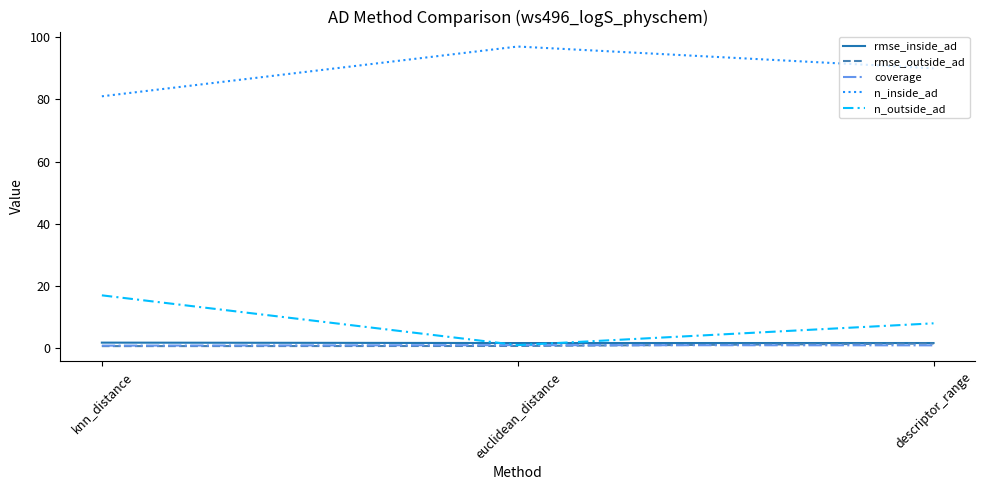

At which label does n_outside_ad reach its peak?

knn_distance